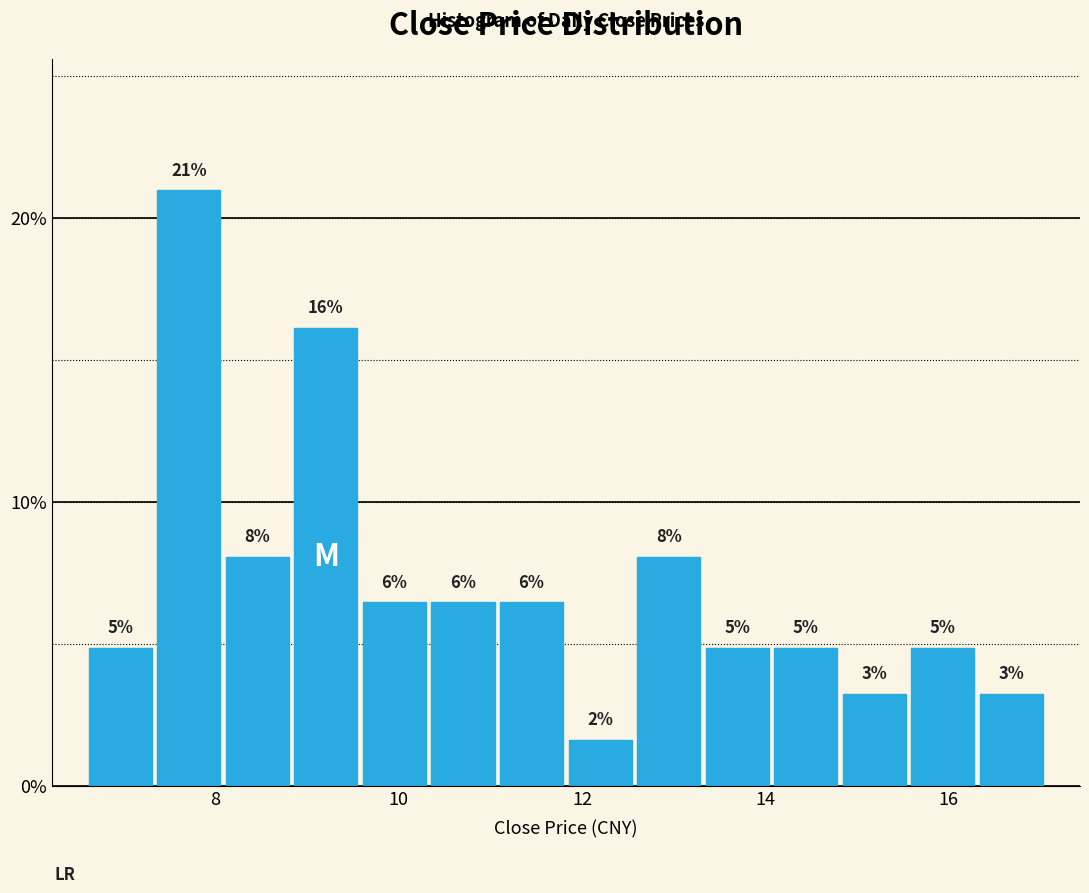

Around what value on the x-axis is the tallest bar? Give the approximate position of its centre, as read against the axis.

7.8